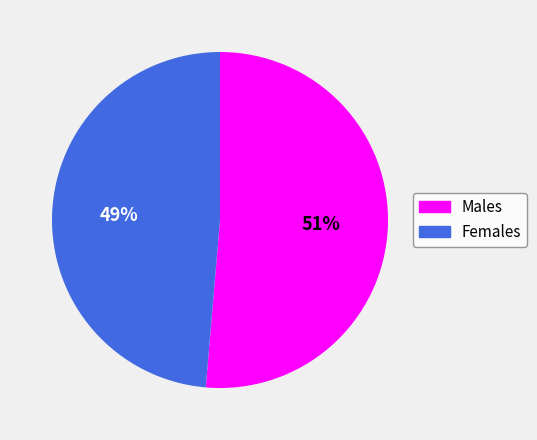

True or false: Females accounts for 54% of the total.

False